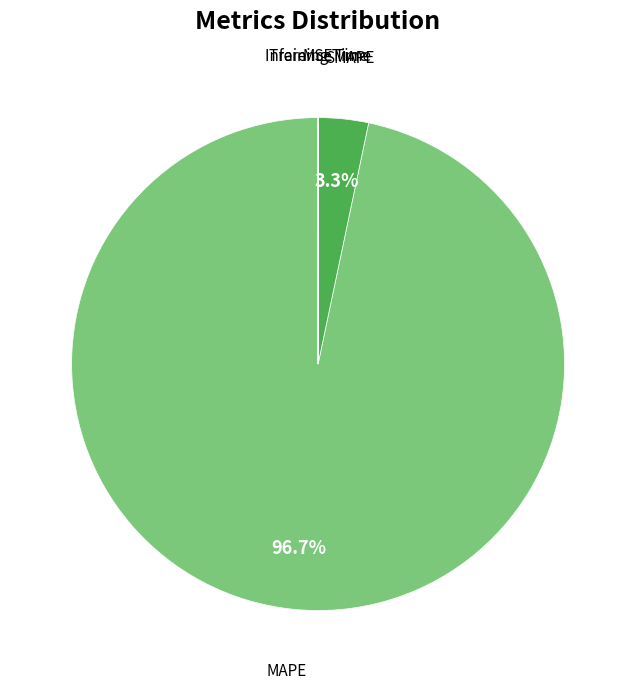

What percentage is the SMAPE slice, to the nearest percent?

3%